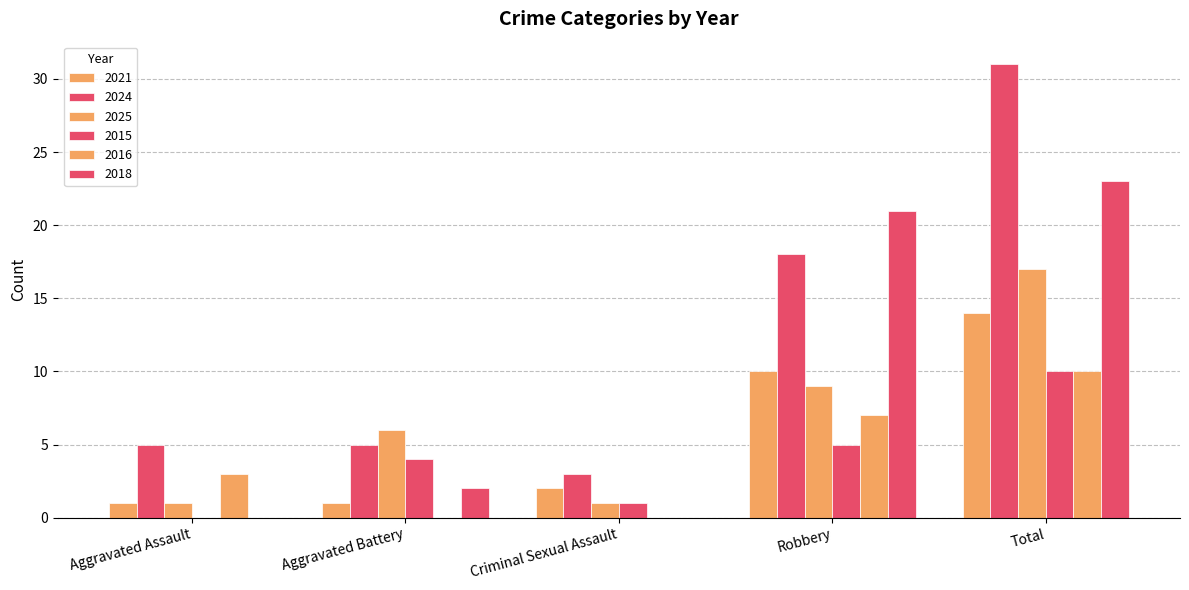

The 2018 series shows 23 at Total. True or false?

True